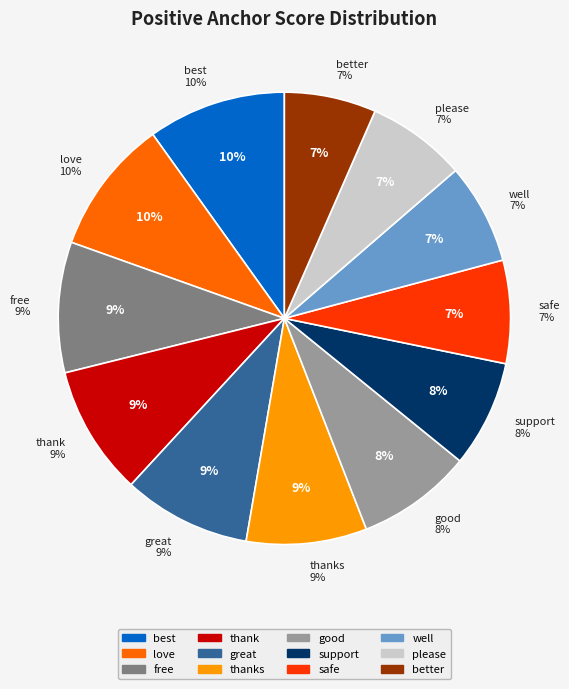

Does free account for over 50% of the chart?

No